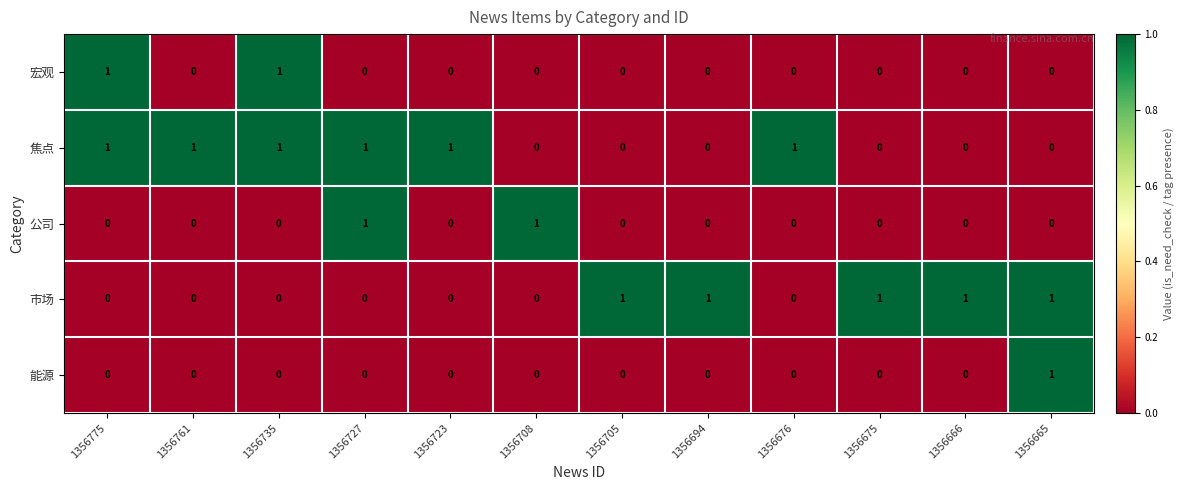

What is the sum of all 焦点 values?

6